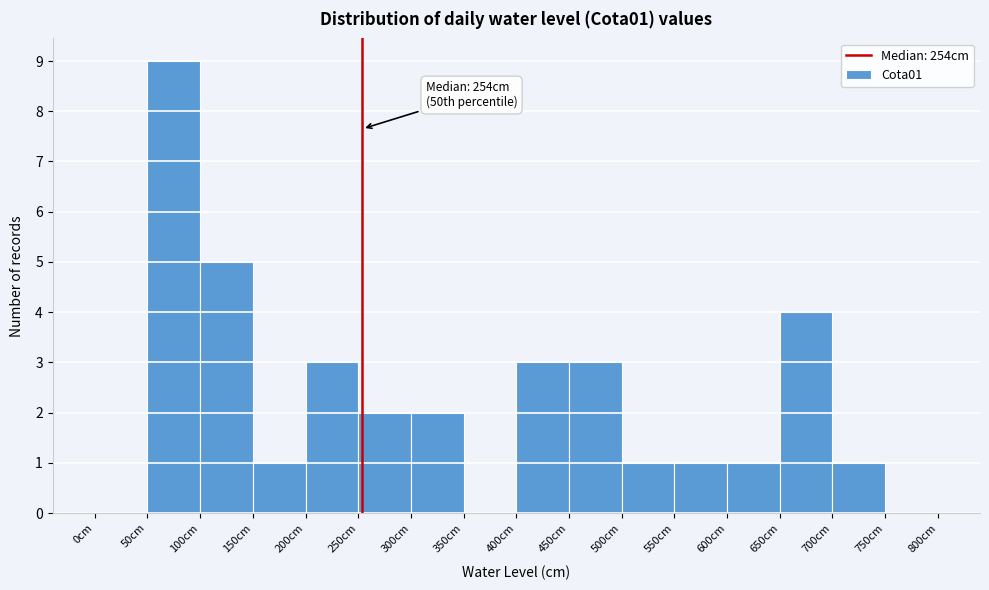

Over which range of the x-axis is the bar tallest?

50 to 100